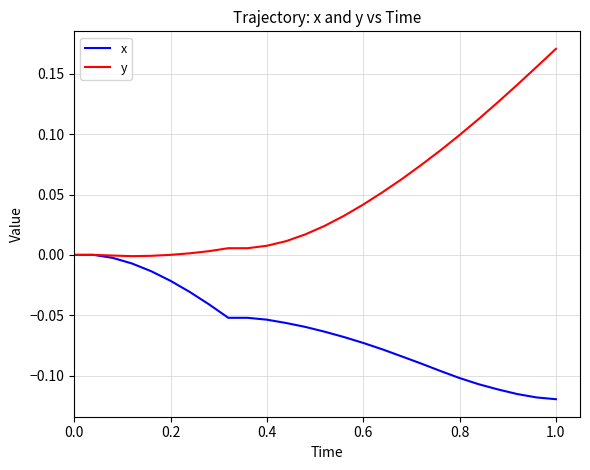

How many lines are shown in the chart?

2